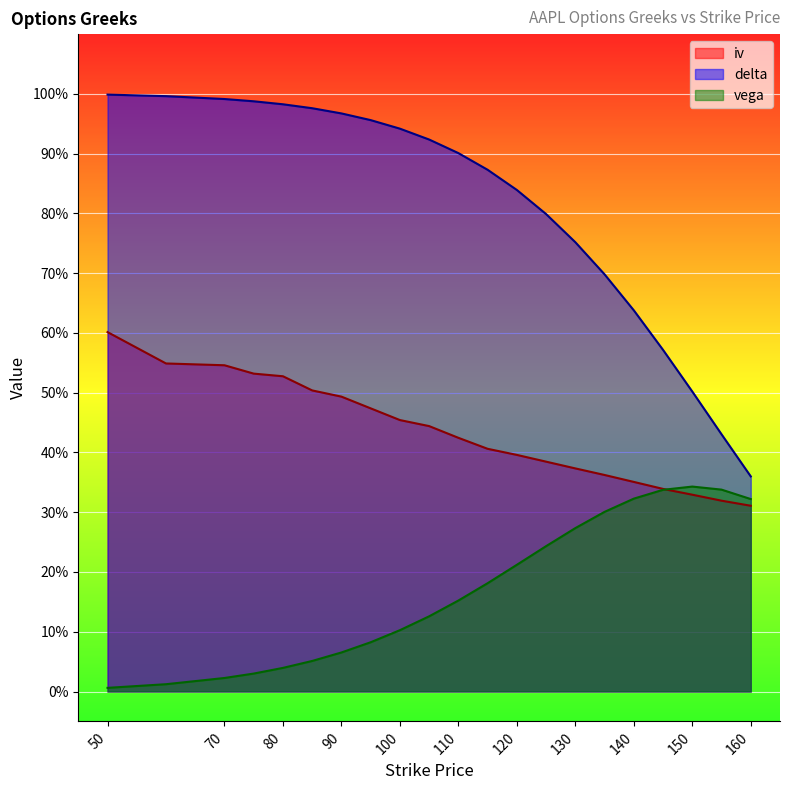

What is the difference between the maximum and minimum values in the delta series?

0.6